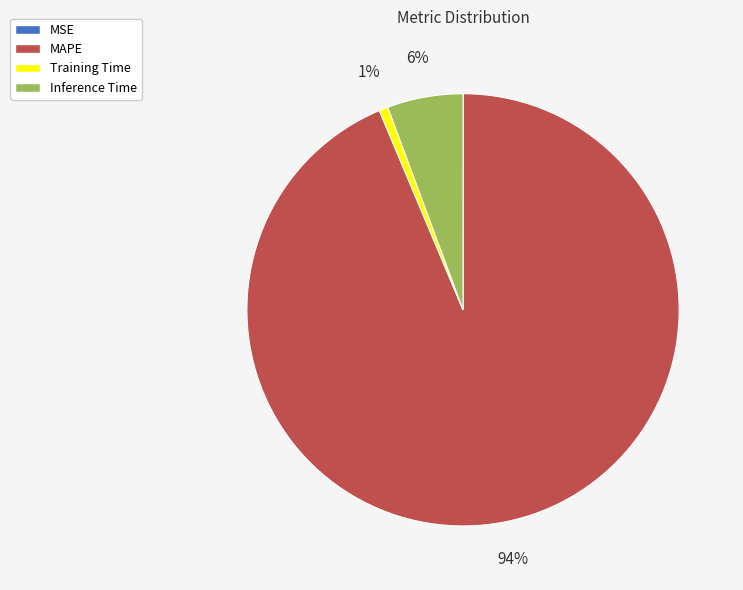

True or false: MAPE accounts for 99% of the total.

False